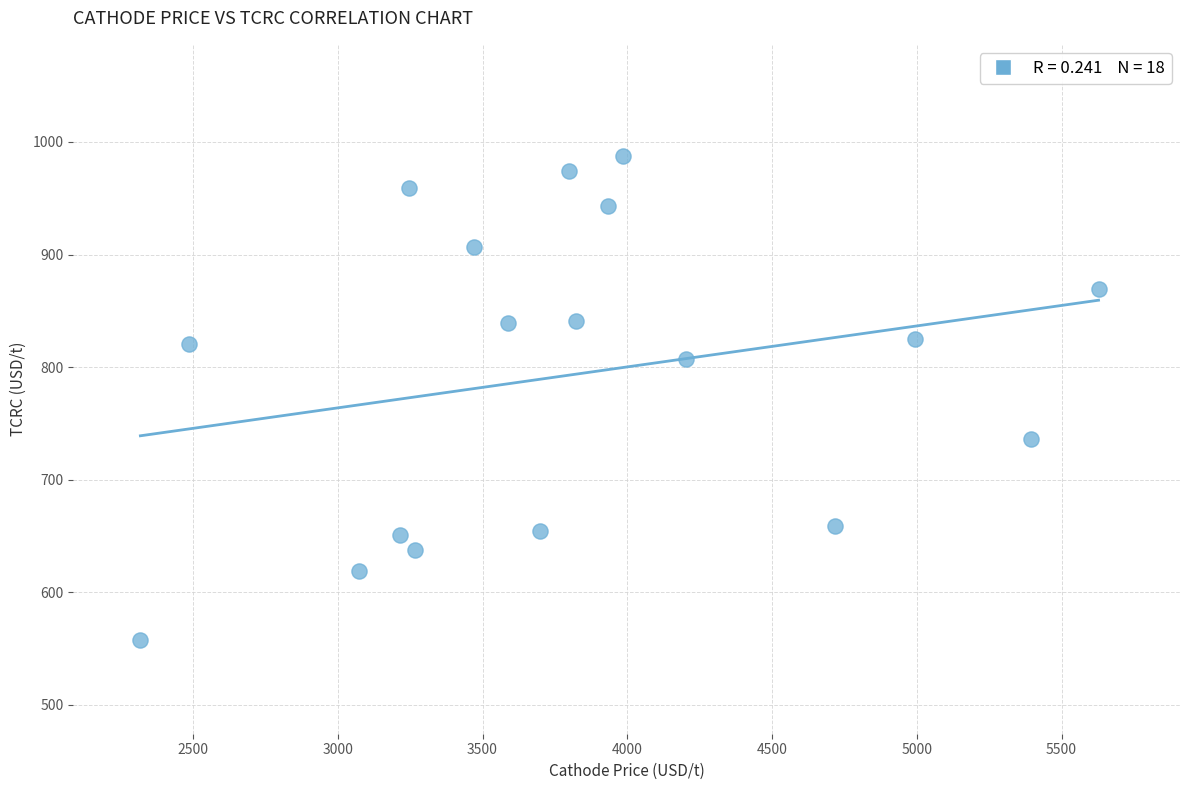

What is the range of X values (max minus min)?

3309.9